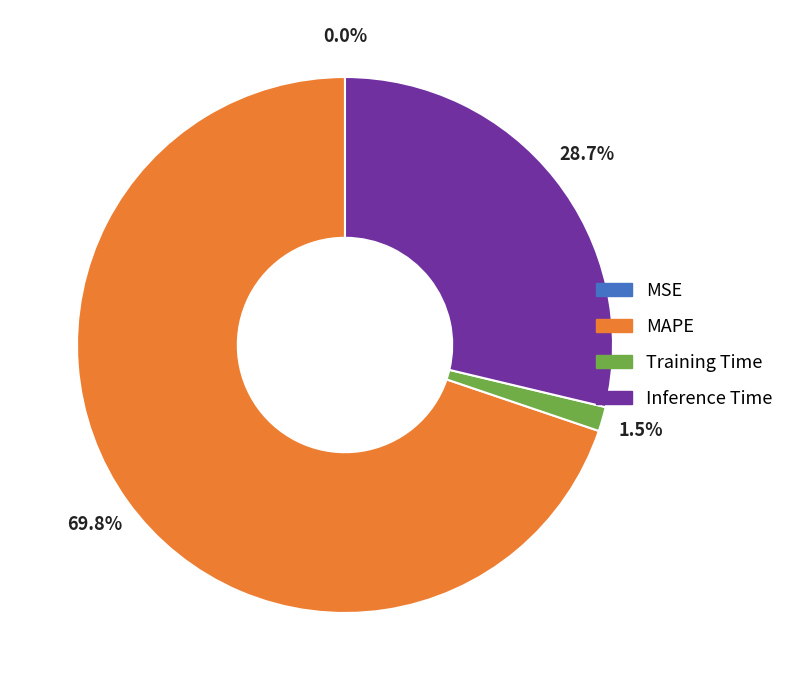

How much of the chart is everything except Inference Time?

71.3%